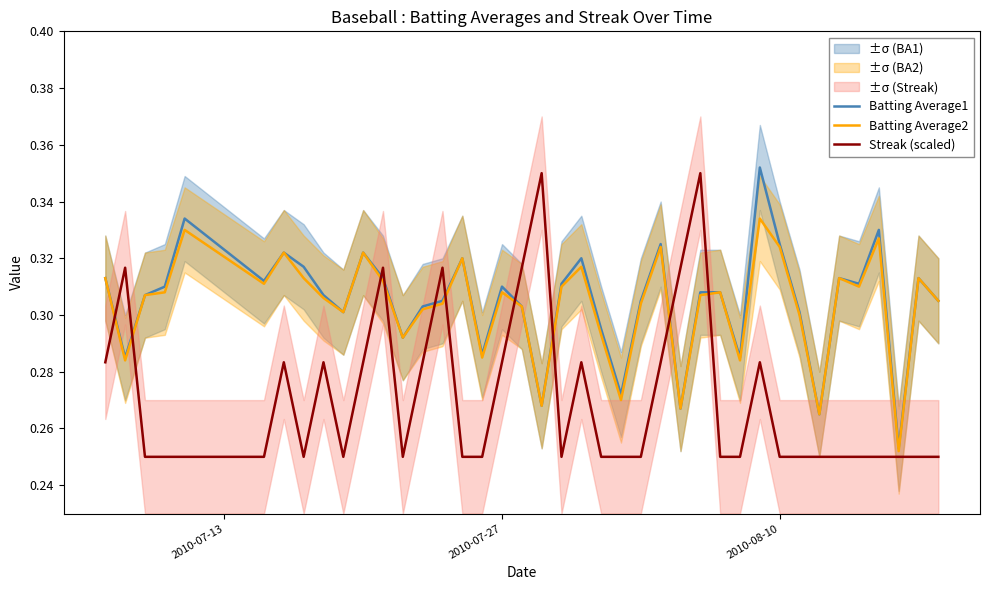

What is the average value of the Batting Average2 series?

0.3